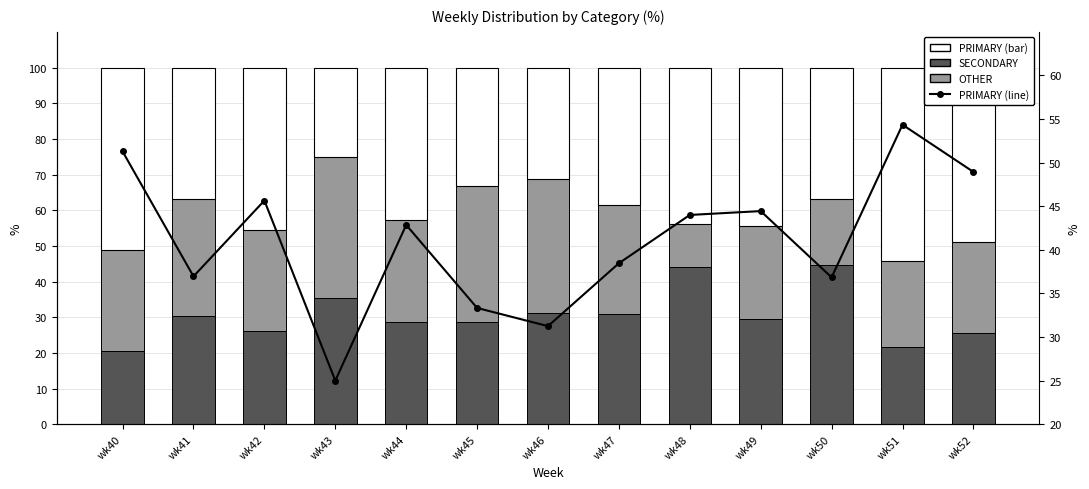

What are all the series names shown in the legend?

SECONDARY, OTHER, PRIMARY, PRIMARY (line)